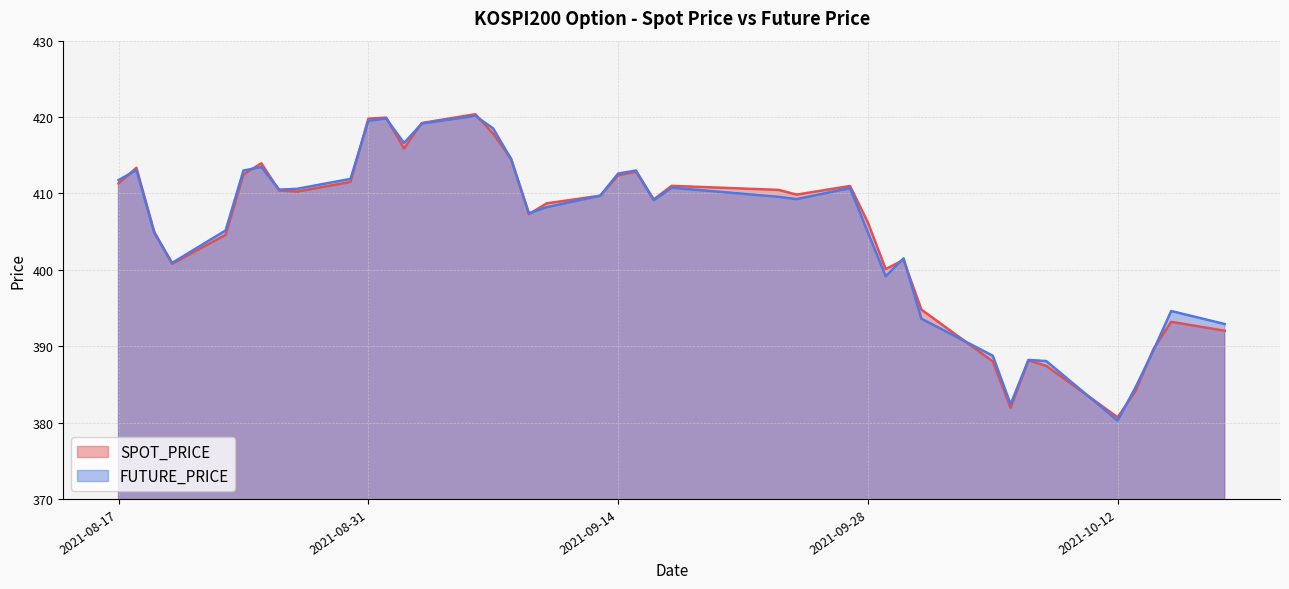

How many lines are shown in the chart?

2